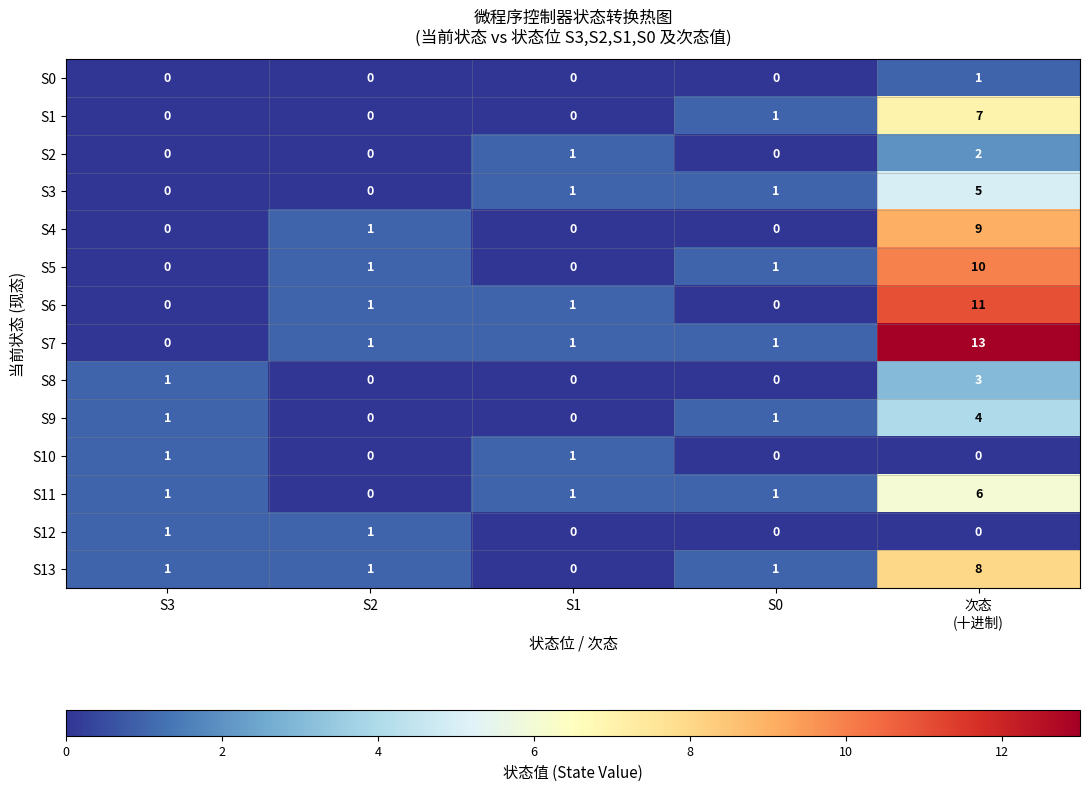

Which series has the largest total across all categories?

S7